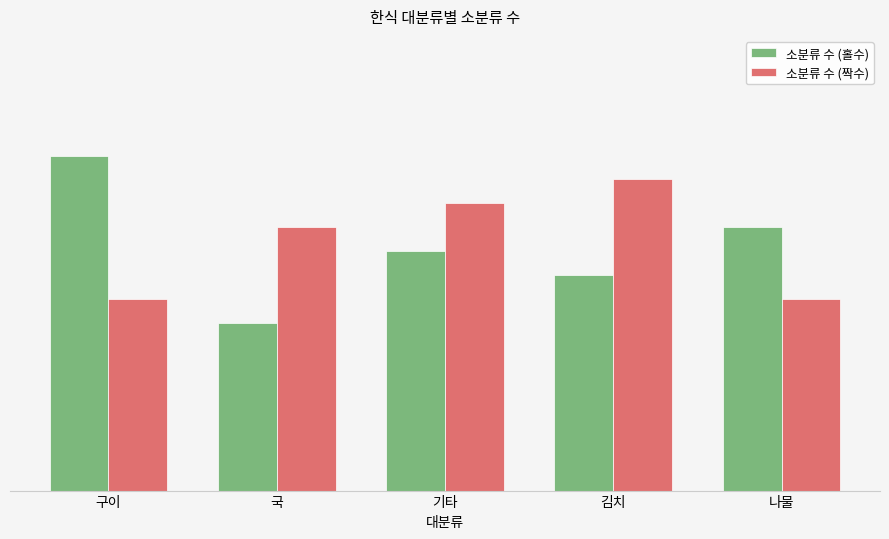

What is the difference between the maximum and minimum values in the 소분류 수 (짝수) series?

5